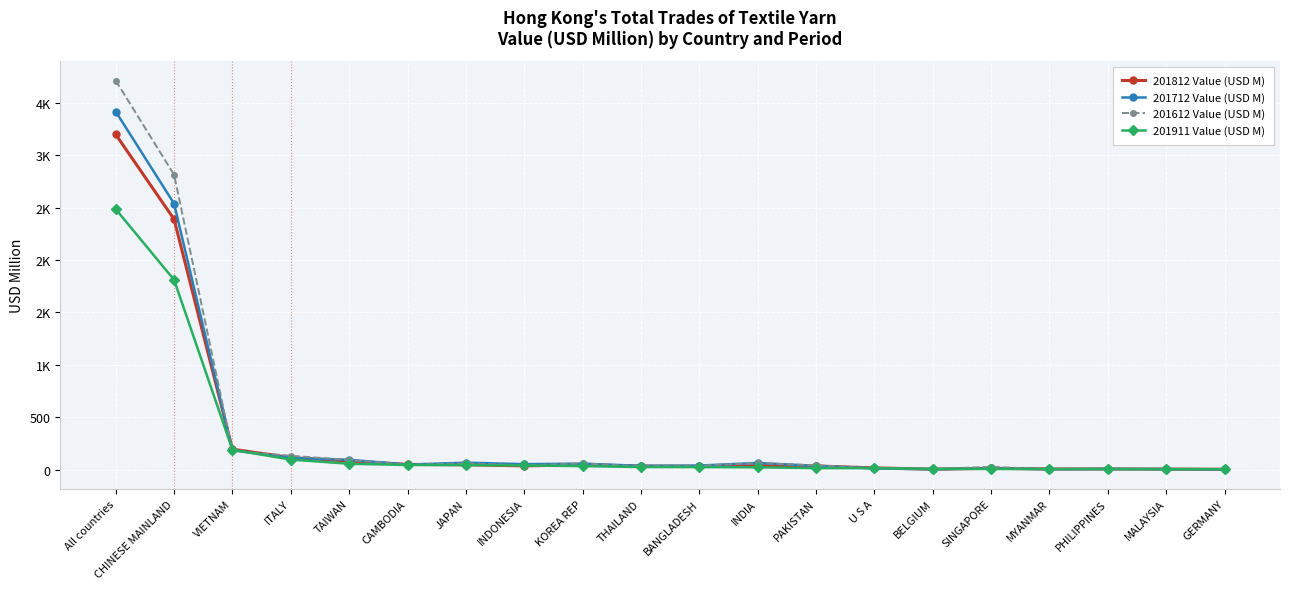

Which series changed the most between TAIWAN and BELGIUM?

201712 Value (USD M)